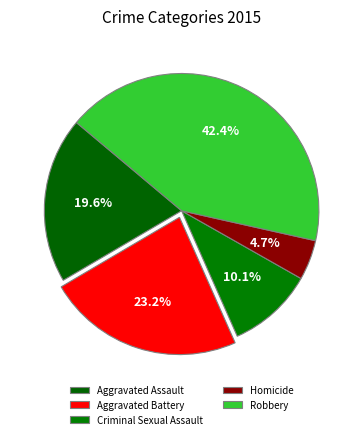

To the nearest percent, what portion does Homicide represent?

5%